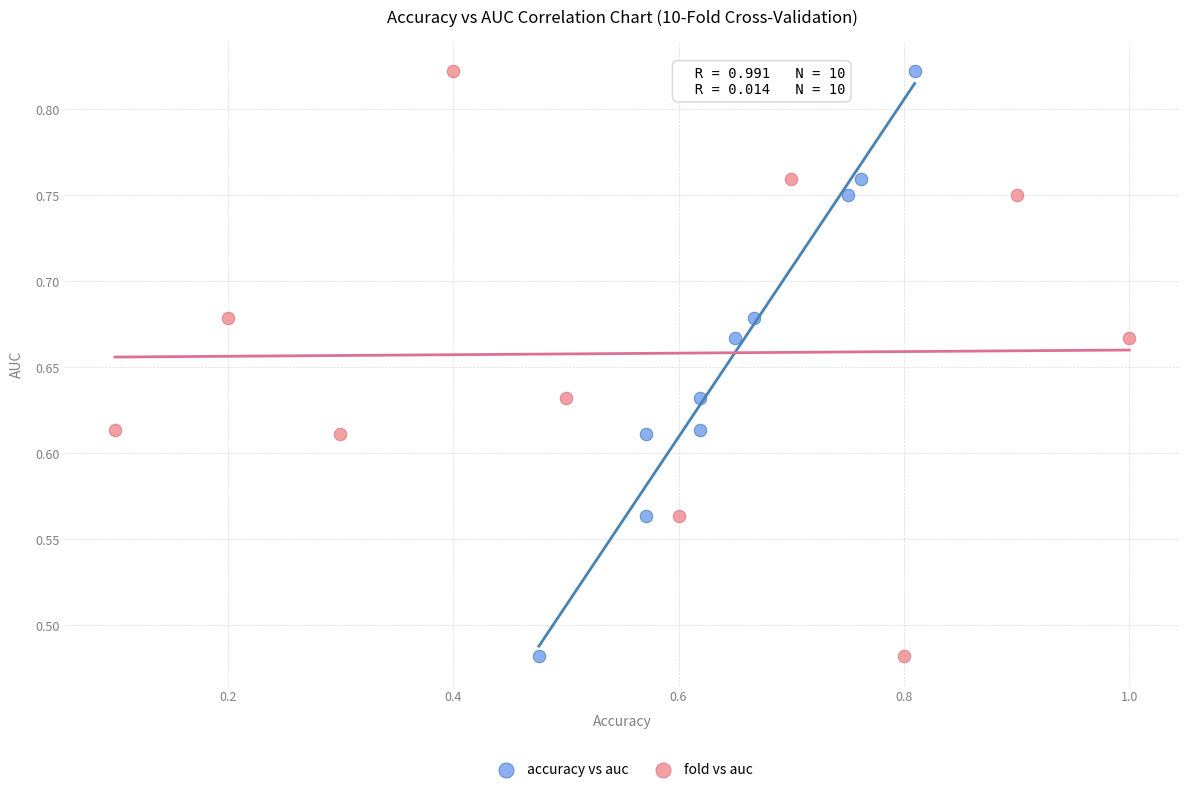

What are all the series names shown in the legend?

accuracy vs auc, fold vs auc